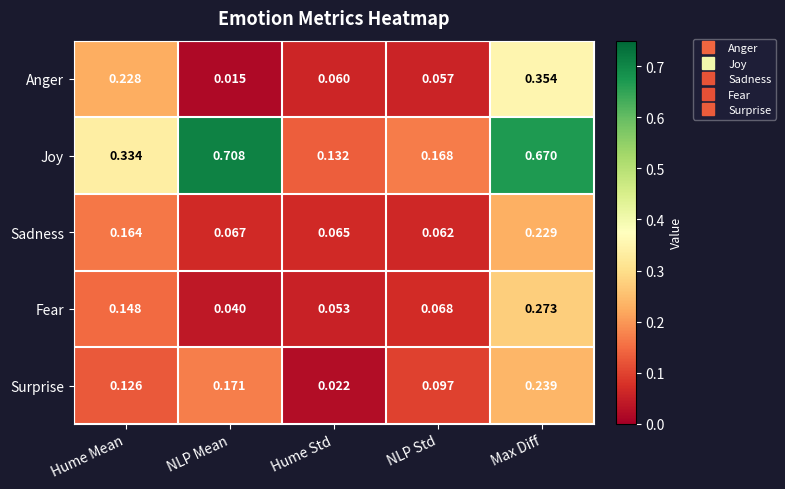

Rank the series by their maximum value, from highest to lowest.

Joy, Anger, Fear, Surprise, Sadness